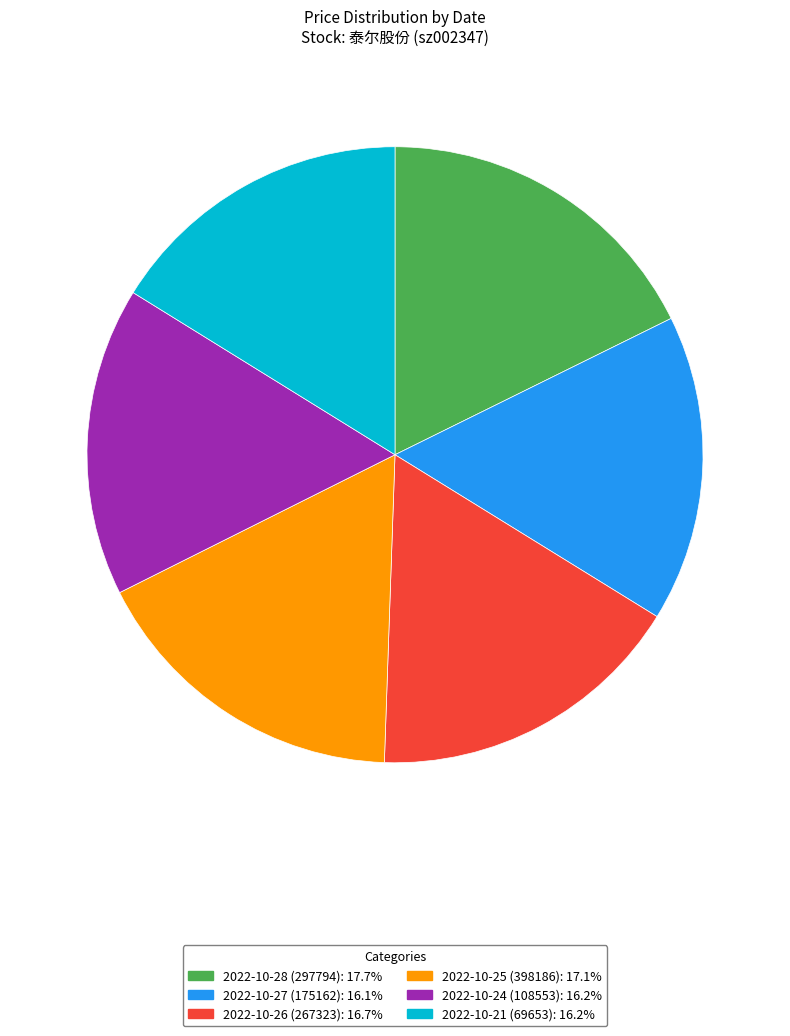

Is the sum of 2022-10-28 (297794): 17.7% and 2022-10-26 (267323): 16.7% greater than half?

No